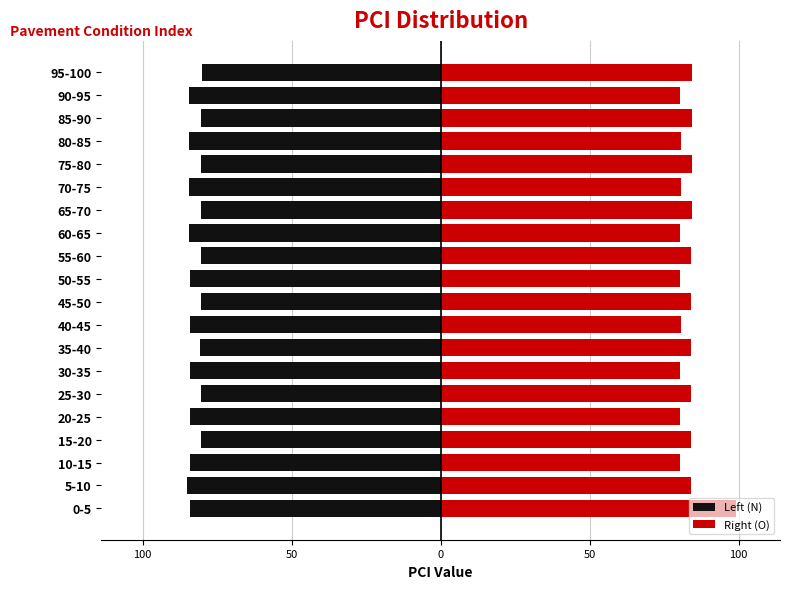

Rank the series by their average value, from highest to lowest.

Right (O), Left (N)